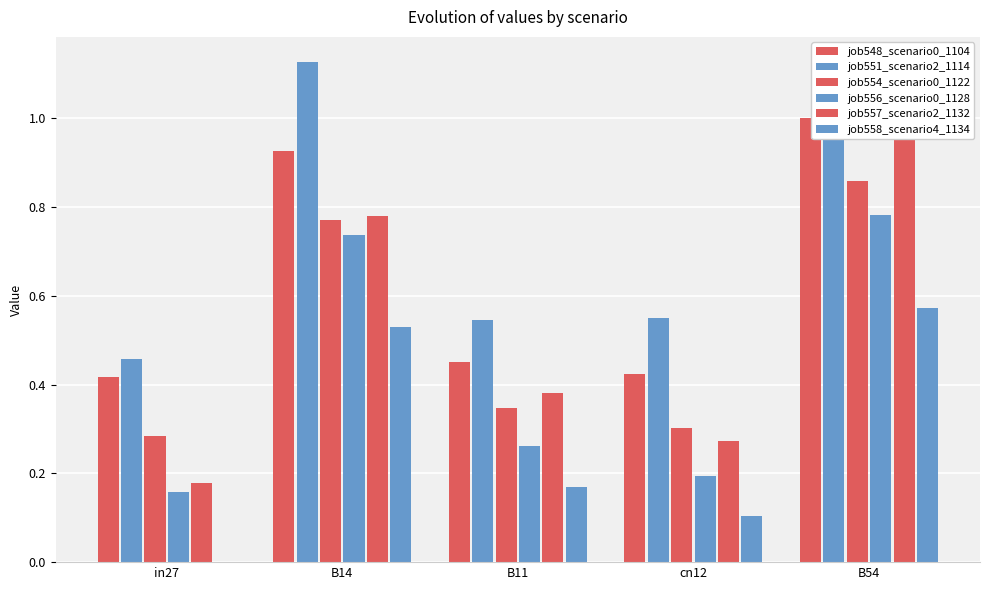

True or false: job554_scenario0_1122 has a value of 0.4 at in27.

False